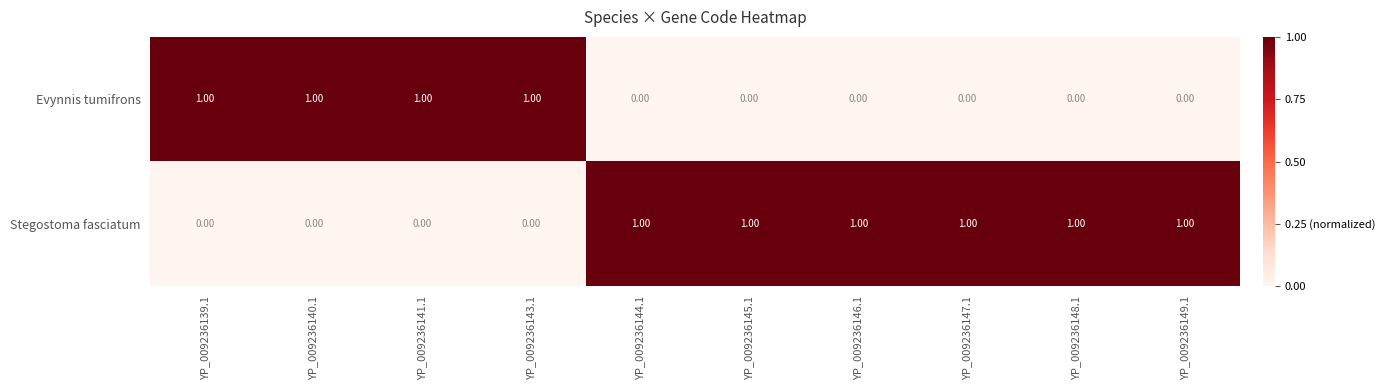

What is the sum of all Stegostoma fasciatum values?

6